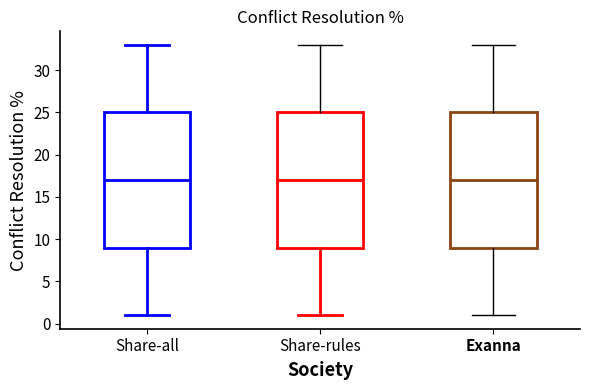

Where does the upper whisker of the box for Exanna end on the y-axis? The values are not printed on the chart, so give them approximately, as read against the axis.

33